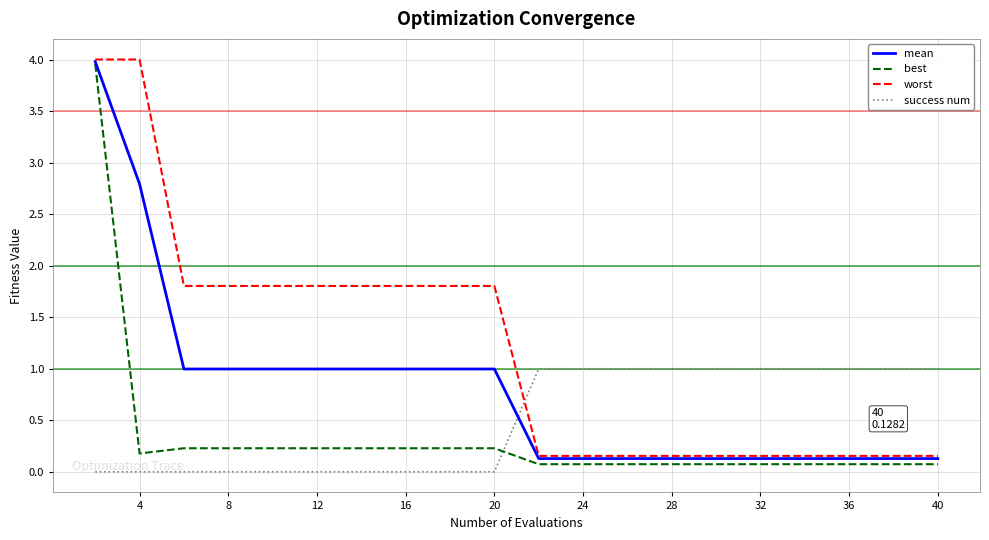

Which series ends up on top after the final intersection of worst and success num?

success num